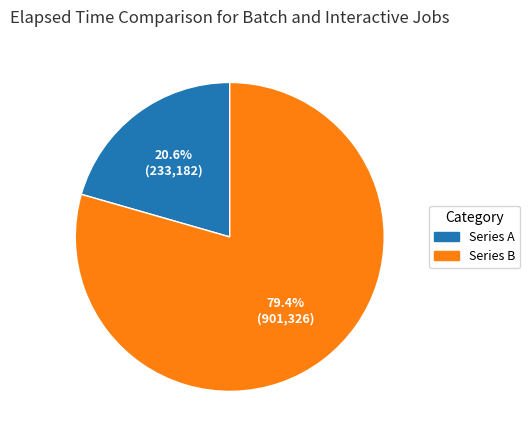

How many segments does this pie chart have?

2